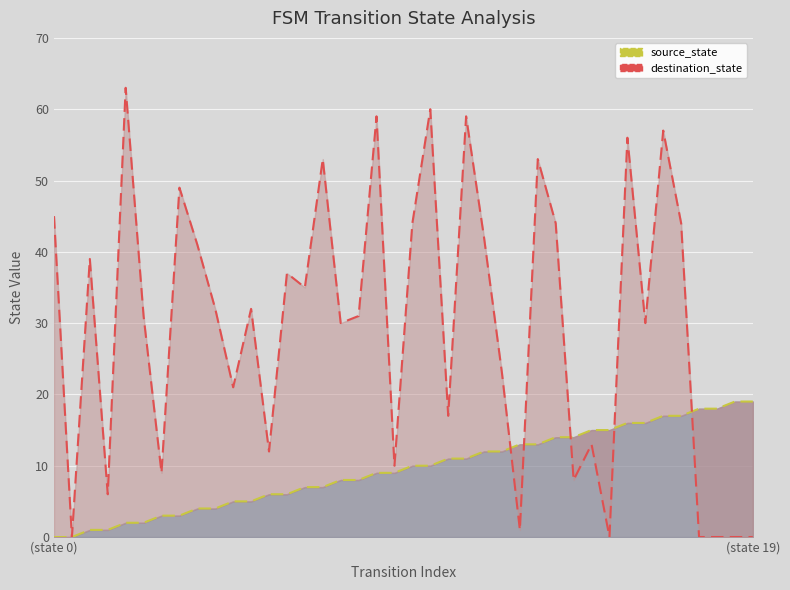

What is the spread (max minus min) of values at 17?

23